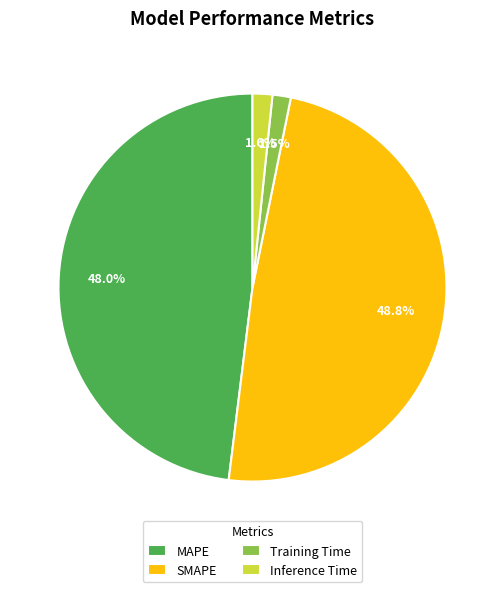

To the nearest percent, what is the combined percentage of MAPE and SMAPE?

97%